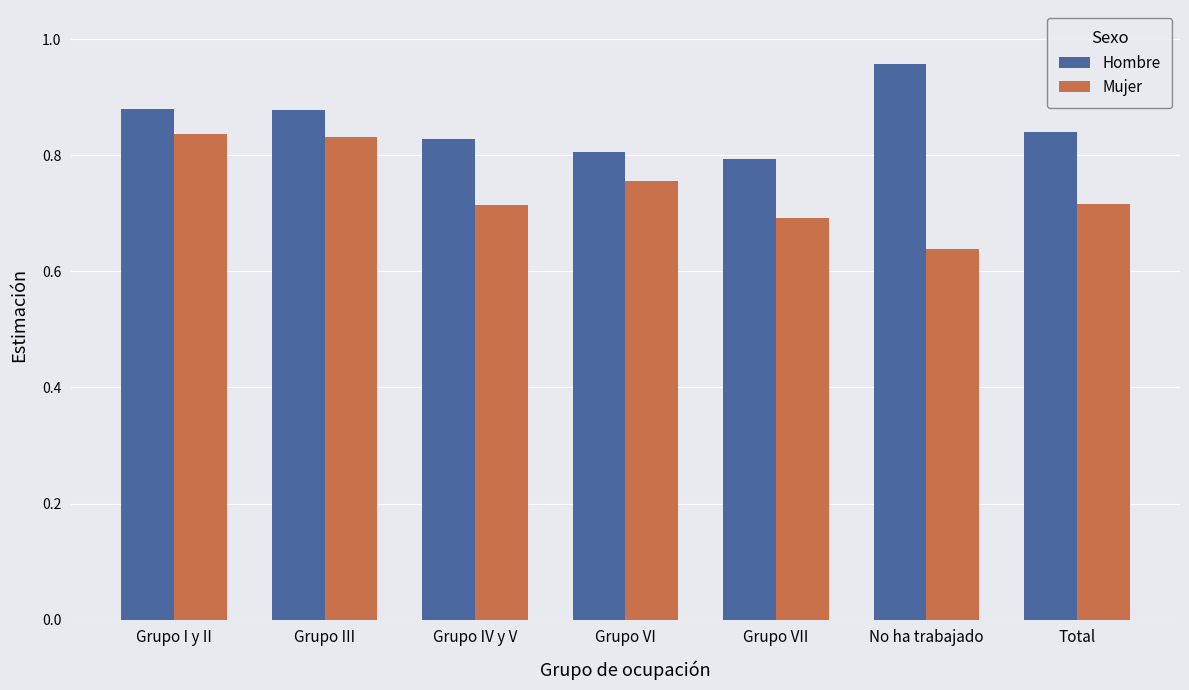

Rank the series by their maximum value, from lowest to highest.

Mujer, Hombre